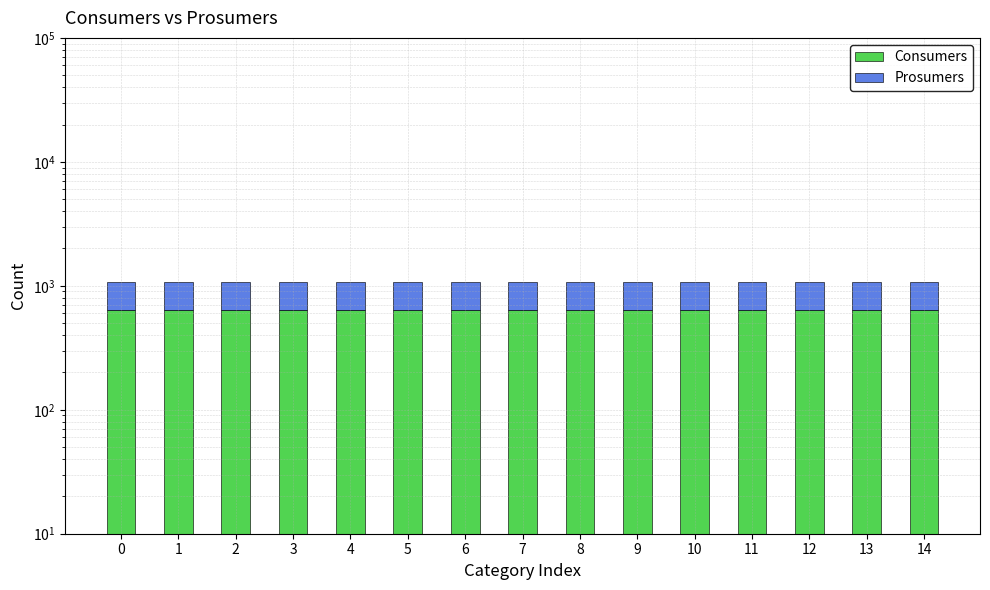

Reading right to left, transcribe all the data shown in this chart.

Consumers: 635	635	635	635	635	635	635	635	635	635	635	635	635	635	635
Prosumers: 440	440	440	440	440	440	440	440	440	440	440	440	440	440	440